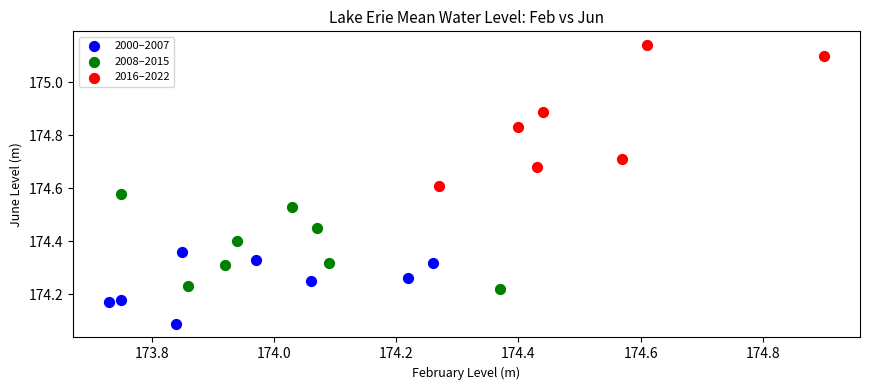

Which series reaches the maximum Y coordinate?

2016–2022